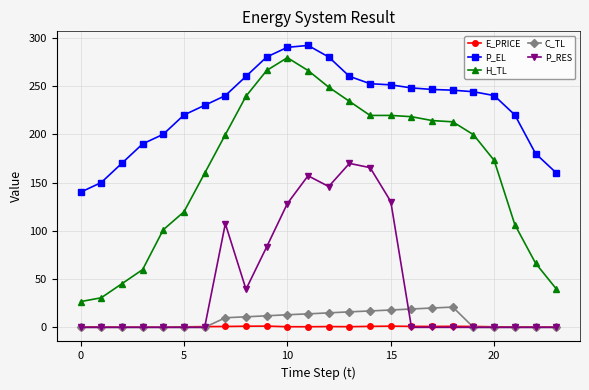

Which series has the widest spread of values?

H_TL